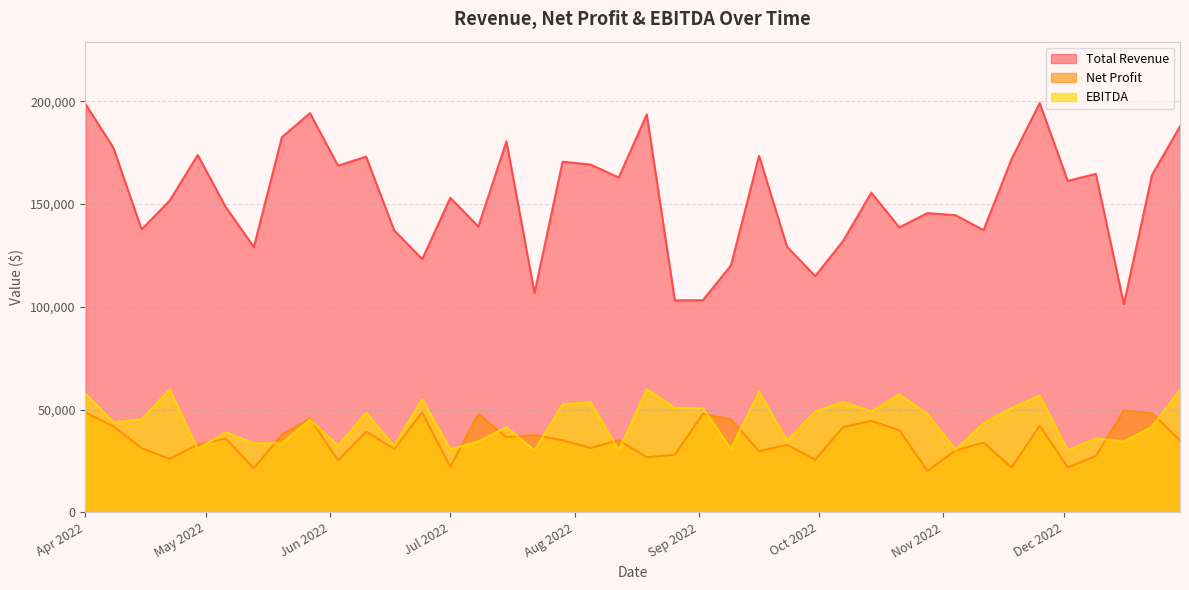

The value of Total Revenue at 2022-10-21 is 138666. True or false?

True